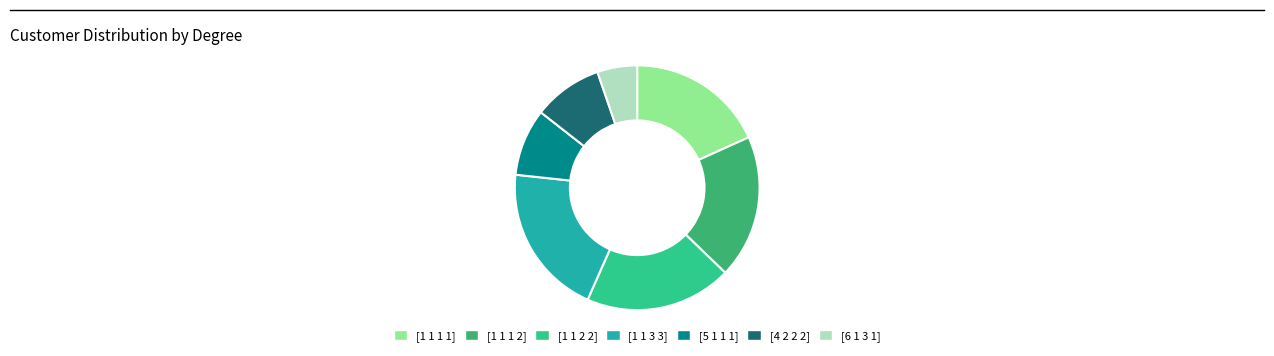

To the nearest percent, what percentage of the pie is [1 1 2 2]?

19%